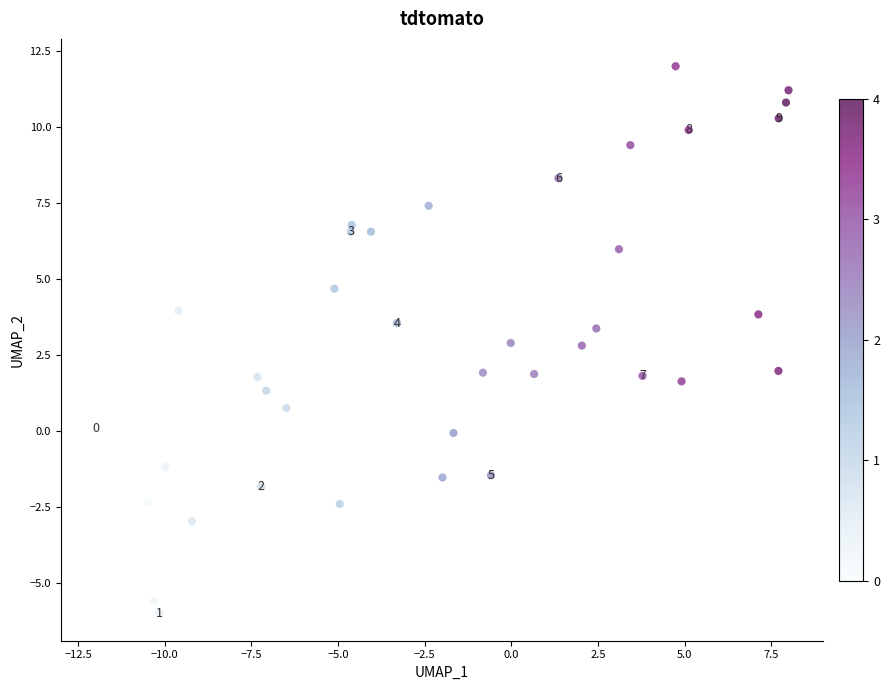

What is the range of Y values (max minus min)?

18.0